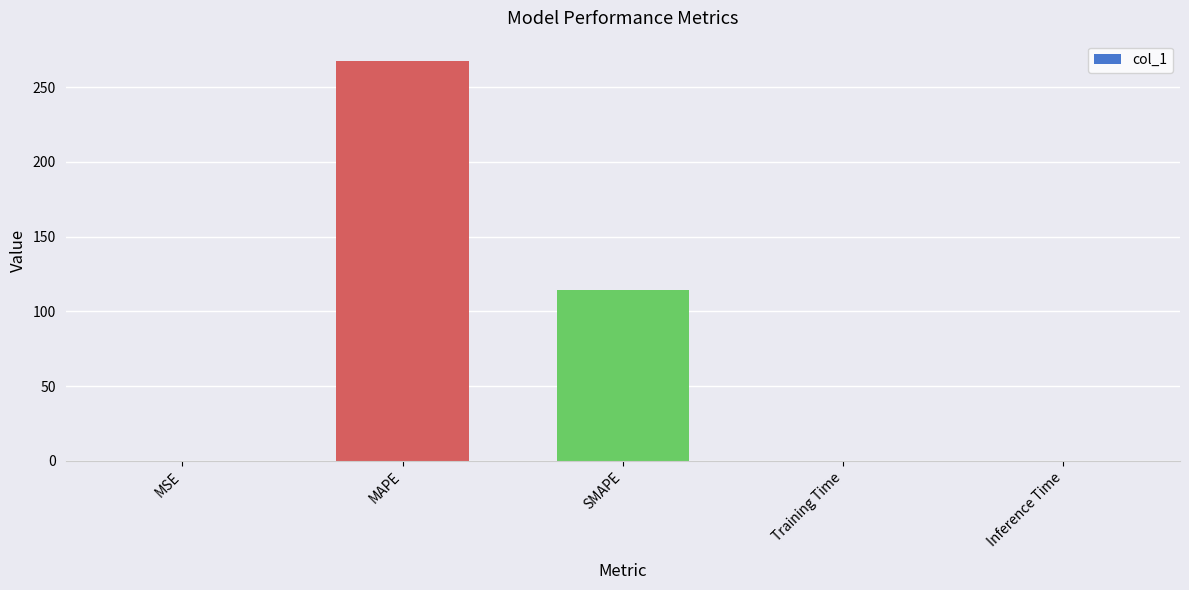

The chart shows a value of 114.5 at SMAPE. True or false?

True